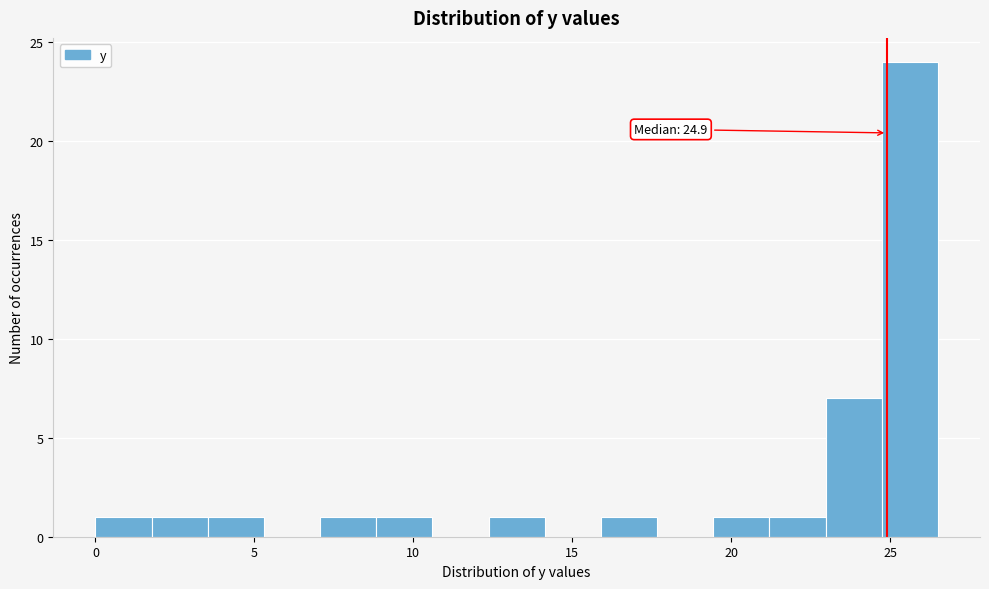

Read against the x-axis, roughly where is the centre of the tallest bar?

25.5